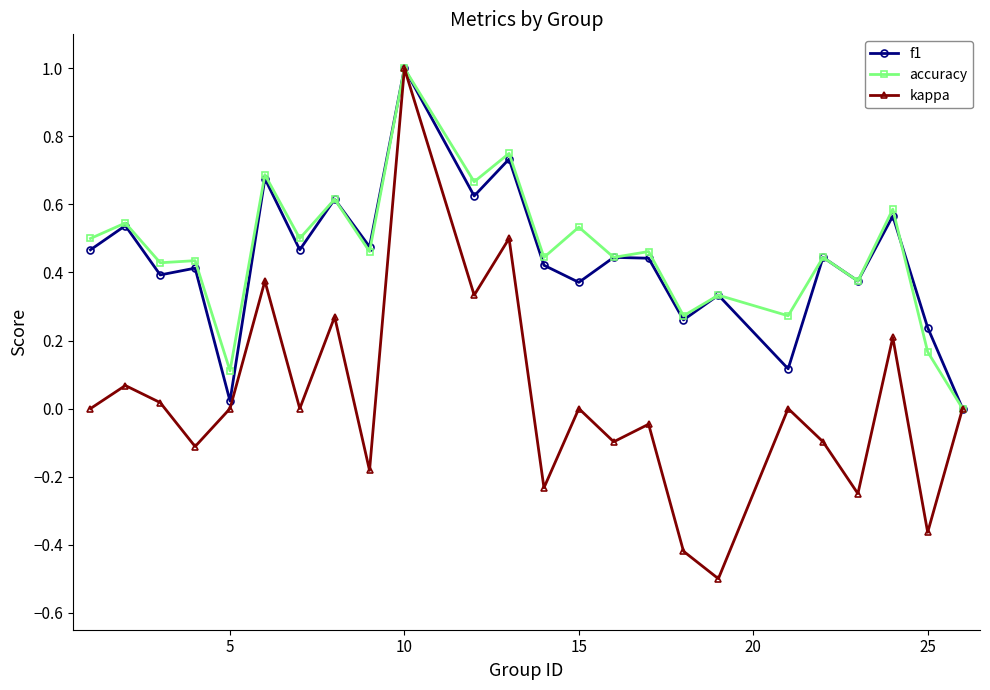

True or false: accuracy has more than 2 interior local peaks.

True